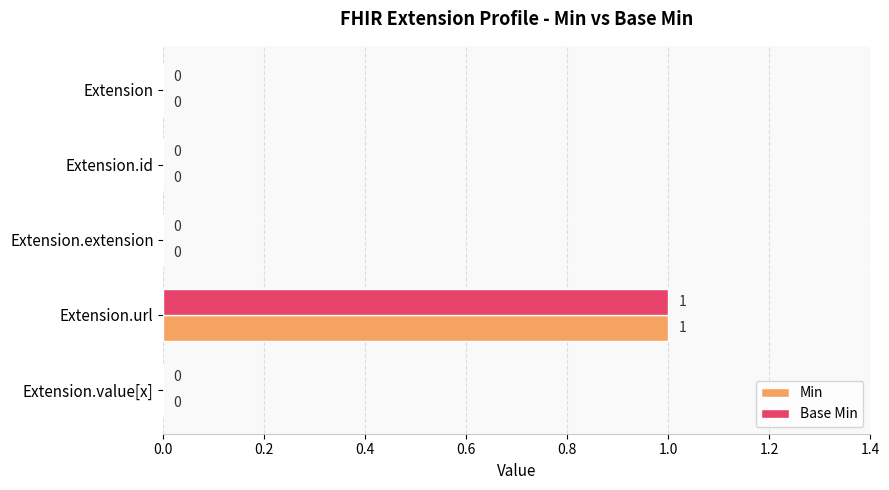

The Base Min series shows 0 at Extension.id. True or false?

True